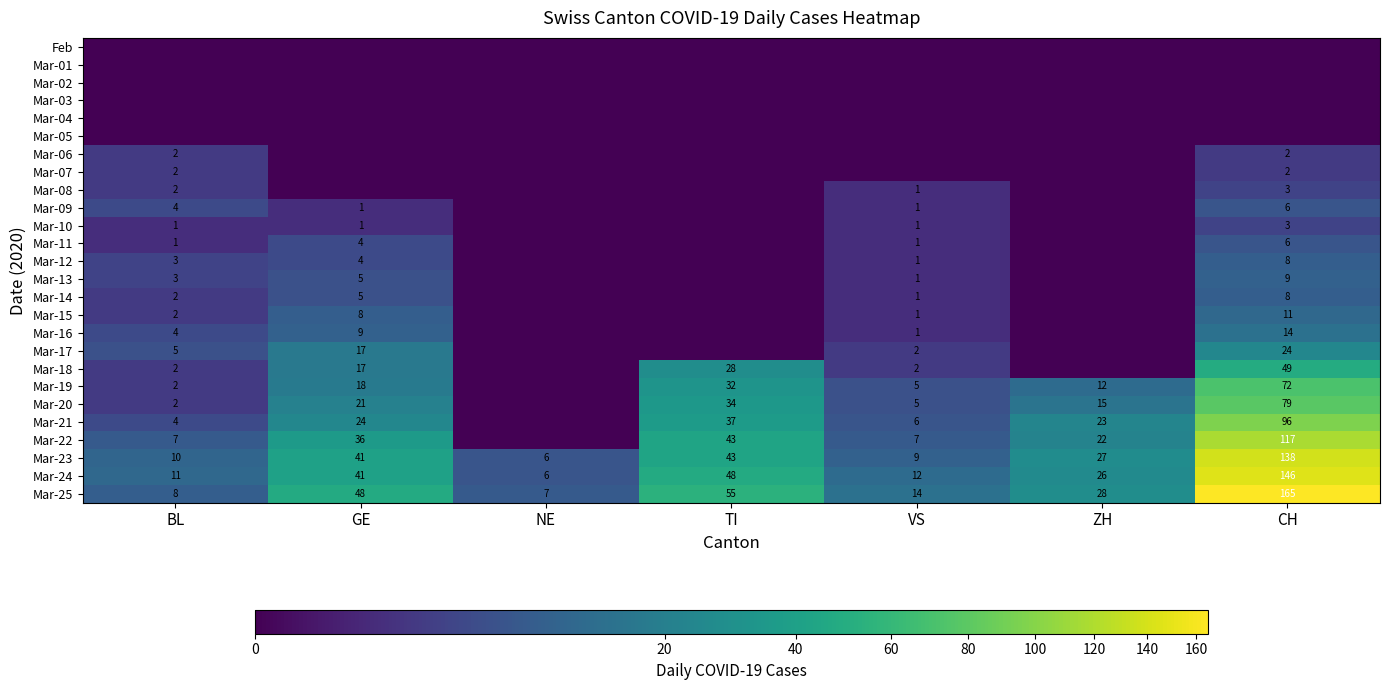

Is the value of Mar-06 at CH greater than the value of Mar-16 at GE?

No